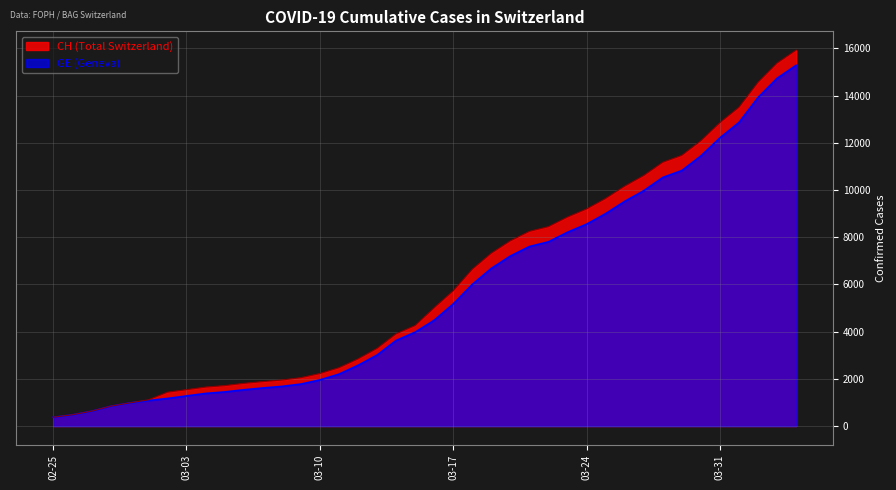

The CH series shows 23812 at 2020-04-01. True or false?

False